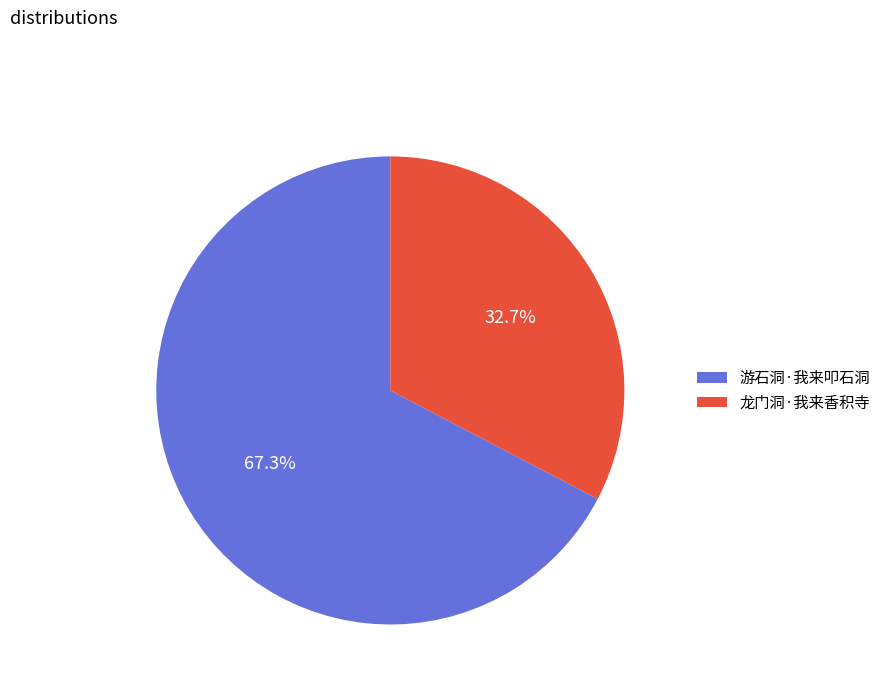

Which category has the biggest portion of the pie?

游石洞·我来叩石洞